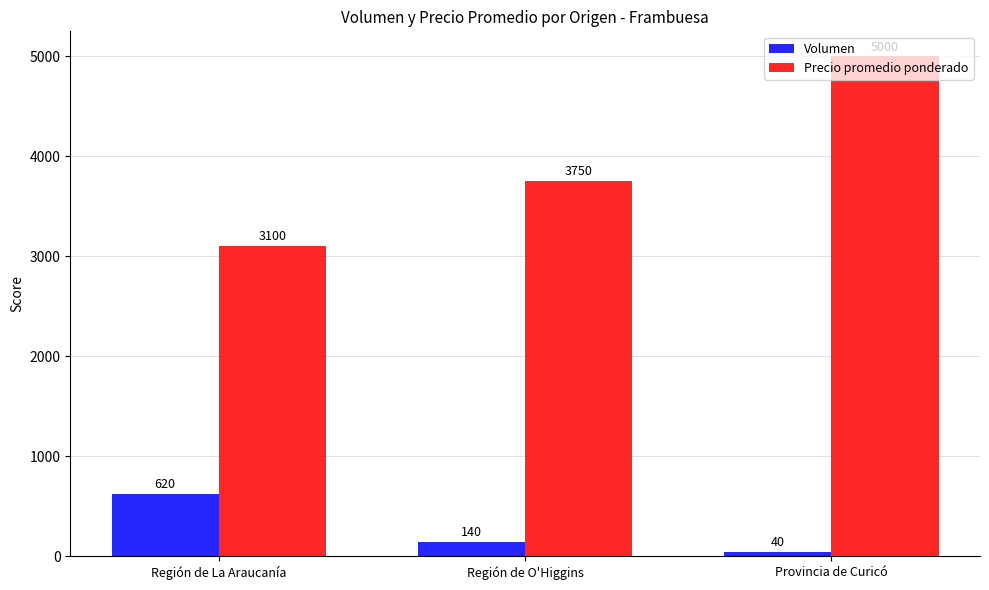

What is the value of the Volumen bar at the 3rd from the left?

40